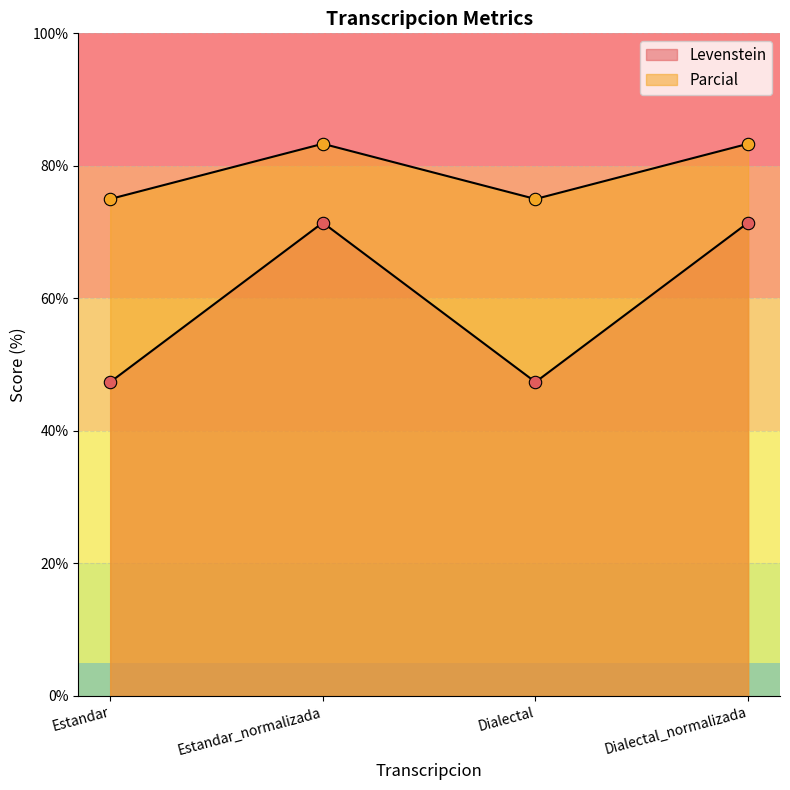

At which category is the sum across all series the highest?

Estandar_normalizada